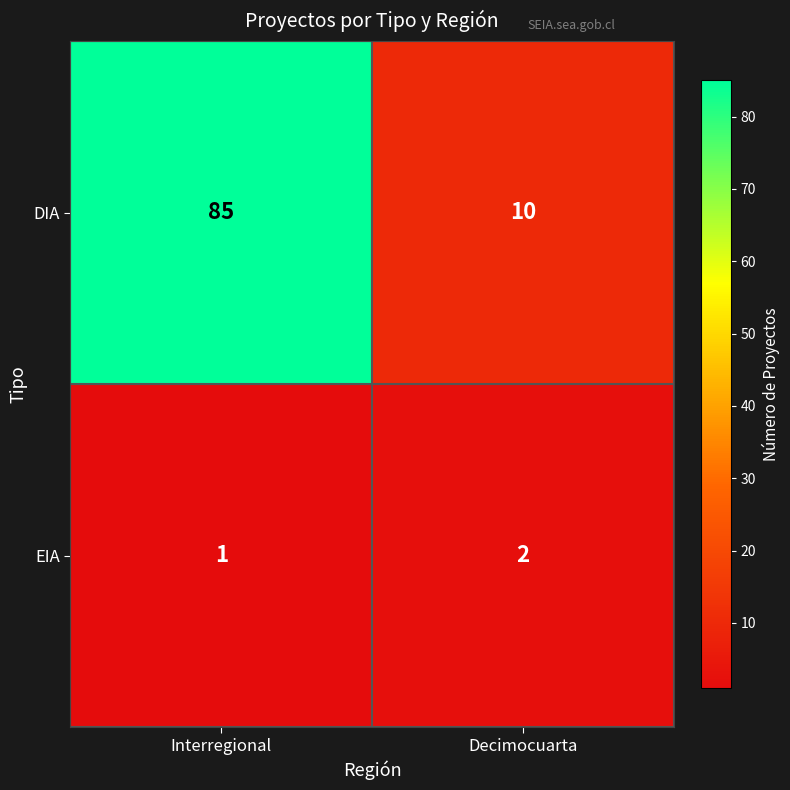

Which series changed the most between Interregional and Decimocuarta?

DIA